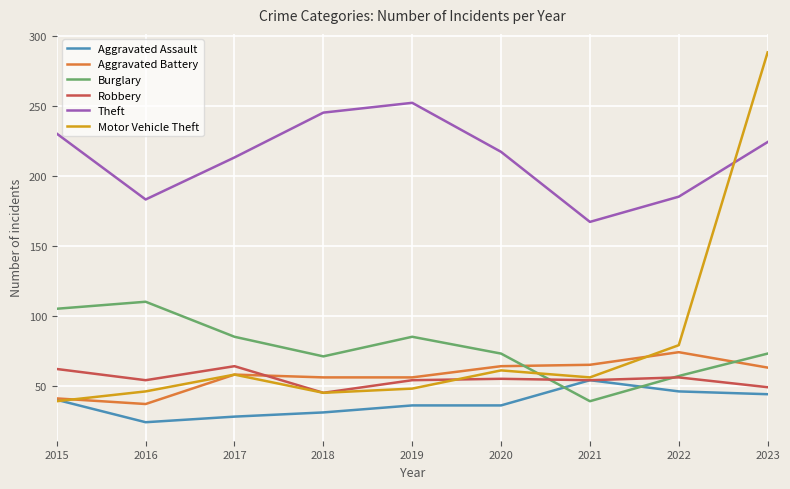

True or false: Burglary has a value of 73 at 2023.

True